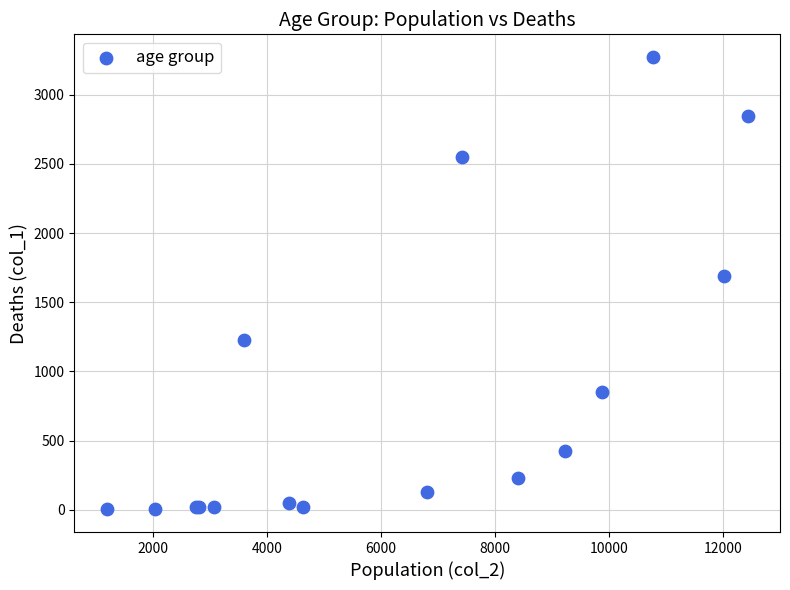

What Y value in the scatter plot is closest to 1638?

1690